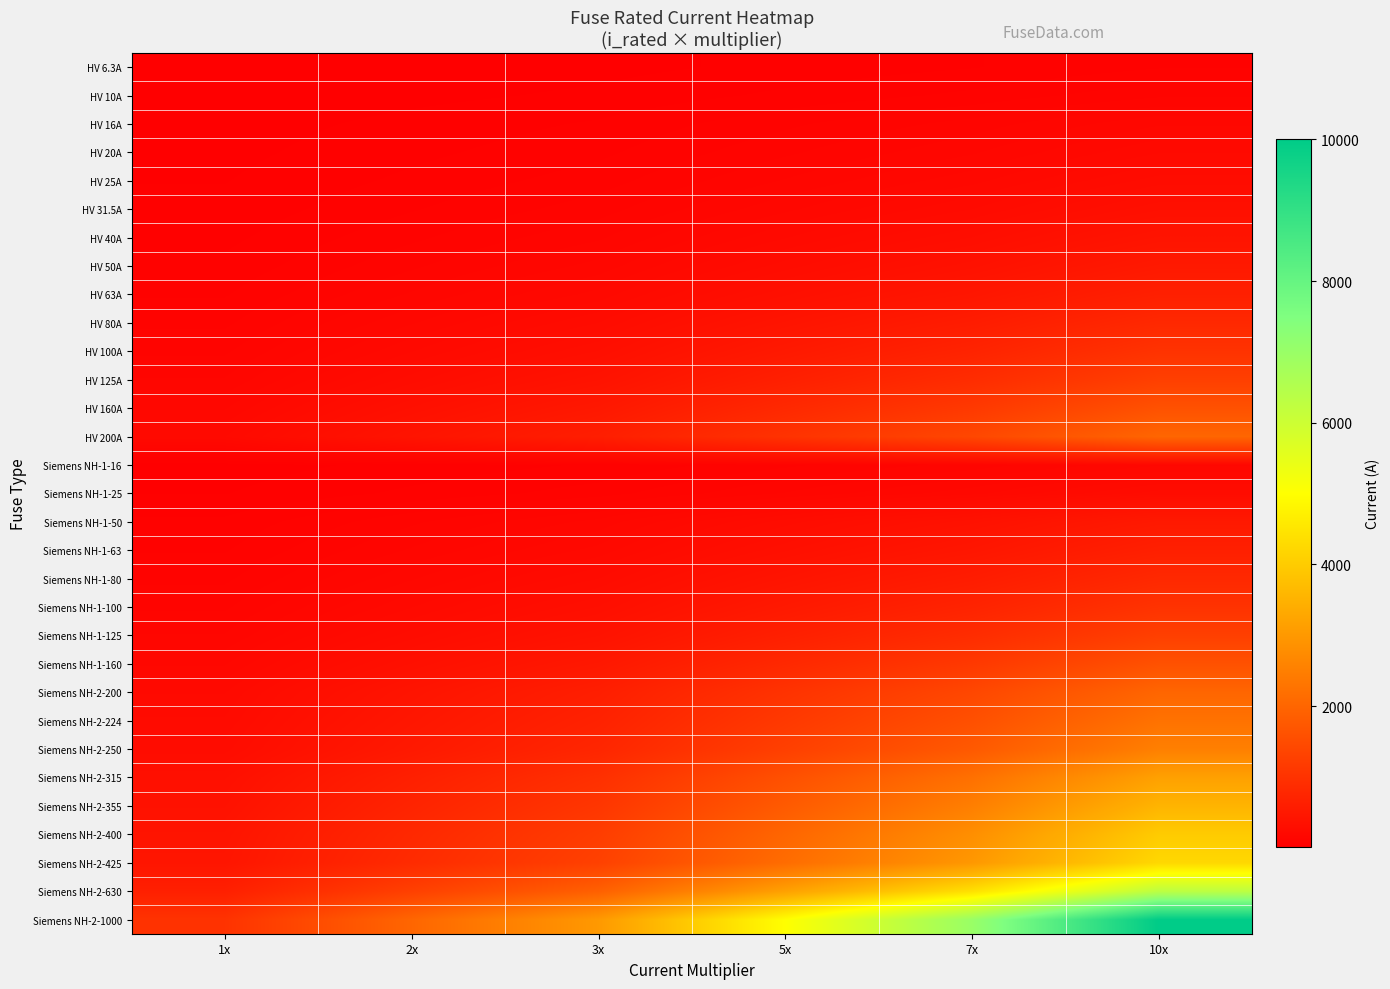

Reading left to right, what are all the values shown in this chart?

HV 6.3A: 1x=6.3	2x=12.6	3x=18.9	5x=31.5	7x=44.1	10x=63.0
HV 10A: 1x=10.0	2x=20.0	3x=30.0	5x=50.0	7x=70.0	10x=100.0
HV 16A: 1x=16.0	2x=32.0	3x=48.0	5x=80.0	7x=112.0	10x=160.0
HV 20A: 1x=20.0	2x=40.0	3x=60.0	5x=100.0	7x=140.0	10x=200.0
HV 25A: 1x=25.0	2x=50.0	3x=75.0	5x=125.0	7x=175.0	10x=250.0
HV 31.5A: 1x=31.5	2x=63.0	3x=94.5	5x=157.5	7x=220.5	10x=315.0
HV 40A: 1x=40.0	2x=80.0	3x=120.0	5x=200.0	7x=280.0	10x=400.0
HV 50A: 1x=50.0	2x=100.0	3x=150.0	5x=250.0	7x=350.0	10x=500.0
HV 63A: 1x=63.0	2x=126.0	3x=189.0	5x=315.0	7x=441.0	10x=630.0
HV 80A: 1x=80.0	2x=160.0	3x=240.0	5x=400.0	7x=560.0	10x=800.0
HV 100A: 1x=100.0	2x=200.0	3x=300.0	5x=500.0	7x=700.0	10x=1000.0
HV 125A: 1x=125.0	2x=250.0	3x=375.0	5x=625.0	7x=875.0	10x=1250.0
HV 160A: 1x=160.0	2x=320.0	3x=480.0	5x=800.0	7x=1120.0	10x=1600.0
HV 200A: 1x=200.0	2x=400.0	3x=600.0	5x=1000.0	7x=1400.0	10x=2000.0
Siemens NH-1-16: 1x=16.0	2x=32.0	3x=48.0	5x=80.0	7x=112.0	10x=160.0
Siemens NH-1-25: 1x=25.0	2x=50.0	3x=75.0	5x=125.0	7x=175.0	10x=250.0
Siemens NH-1-50: 1x=50.0	2x=100.0	3x=150.0	5x=250.0	7x=350.0	10x=500.0
Siemens NH-1-63: 1x=63.0	2x=126.0	3x=189.0	5x=315.0	7x=441.0	10x=630.0
Siemens NH-1-80: 1x=80.0	2x=160.0	3x=240.0	5x=400.0	7x=560.0	10x=800.0
Siemens NH-1-100: 1x=100.0	2x=200.0	3x=300.0	5x=500.0	7x=700.0	10x=1000.0
Siemens NH-1-125: 1x=125.0	2x=250.0	3x=375.0	5x=625.0	7x=875.0	10x=1250.0
Siemens NH-1-160: 1x=160.0	2x=320.0	3x=480.0	5x=800.0	7x=1120.0	10x=1600.0
Siemens NH-2-200: 1x=200.0	2x=400.0	3x=600.0	5x=1000.0	7x=1400.0	10x=2000.0
Siemens NH-2-224: 1x=224.0	2x=448.0	3x=672.0	5x=1120.0	7x=1568.0	10x=2240.0
Siemens NH-2-250: 1x=250.0	2x=500.0	3x=750.0	5x=1250.0	7x=1750.0	10x=2500.0
Siemens NH-2-315: 1x=315.0	2x=630.0	3x=945.0	5x=1575.0	7x=2205.0	10x=3150.0
Siemens NH-2-355: 1x=355.0	2x=710.0	3x=1065.0	5x=1775.0	7x=2485.0	10x=3550.0
Siemens NH-2-400: 1x=400.0	2x=800.0	3x=1200.0	5x=2000.0	7x=2800.0	10x=4000.0
Siemens NH-2-425: 1x=425.0	2x=850.0	3x=1275.0	5x=2125.0	7x=2975.0	10x=4250.0
Siemens NH-2-630: 1x=630.0	2x=1260.0	3x=1890.0	5x=3150.0	7x=4410.0	10x=6300.0
Siemens NH-2-1000: 1x=1000.0	2x=2000.0	3x=3000.0	5x=5000.0	7x=7000.0	10x=10000.0